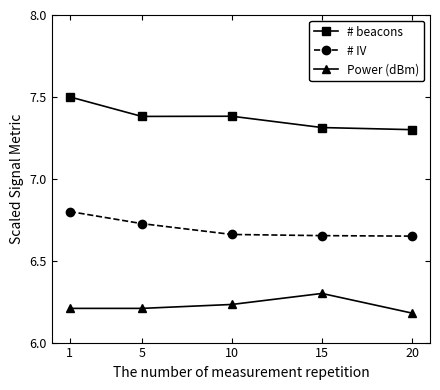

How many lines are shown in the chart?

3